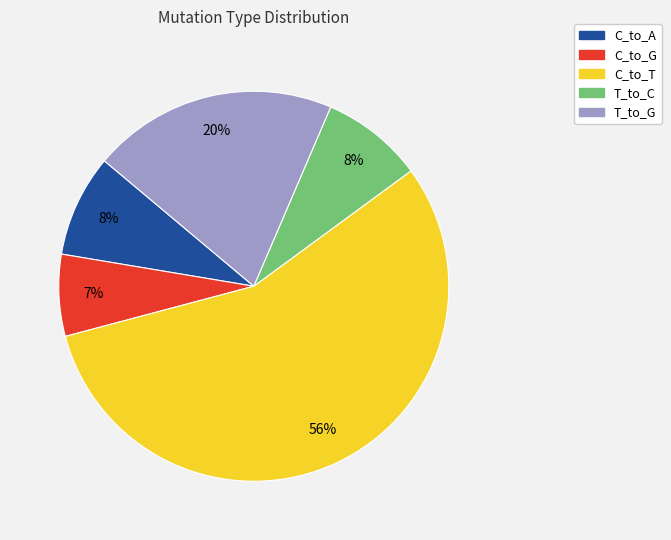

Which slice is the smallest?

C_to_G